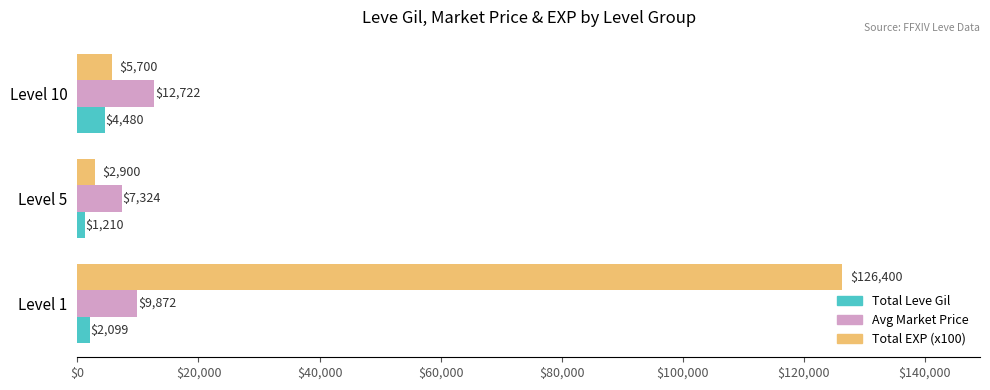

Rank the categories by Total EXP (x100) value from highest to lowest.

Level 1, Level 10, Level 5